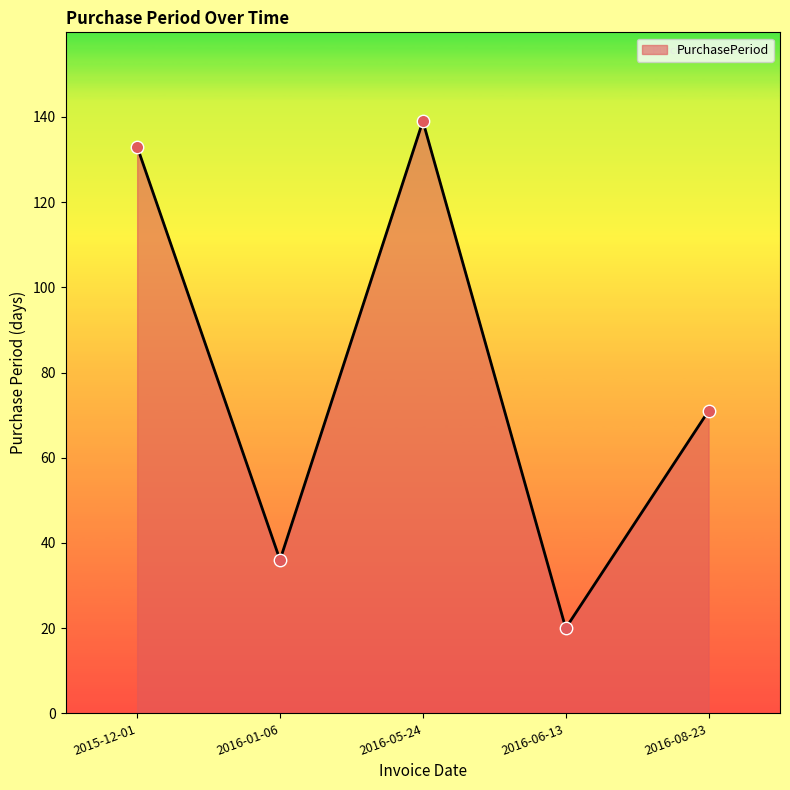

Which has a higher value, 2015-12-01 or 2016-01-06?

2015-12-01